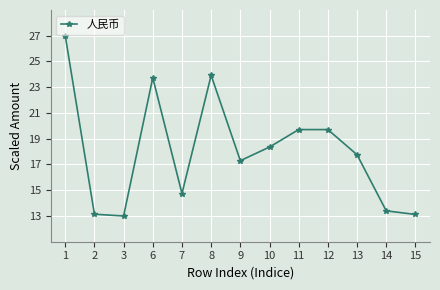

What is the value of the 7th point from the left?

17.3